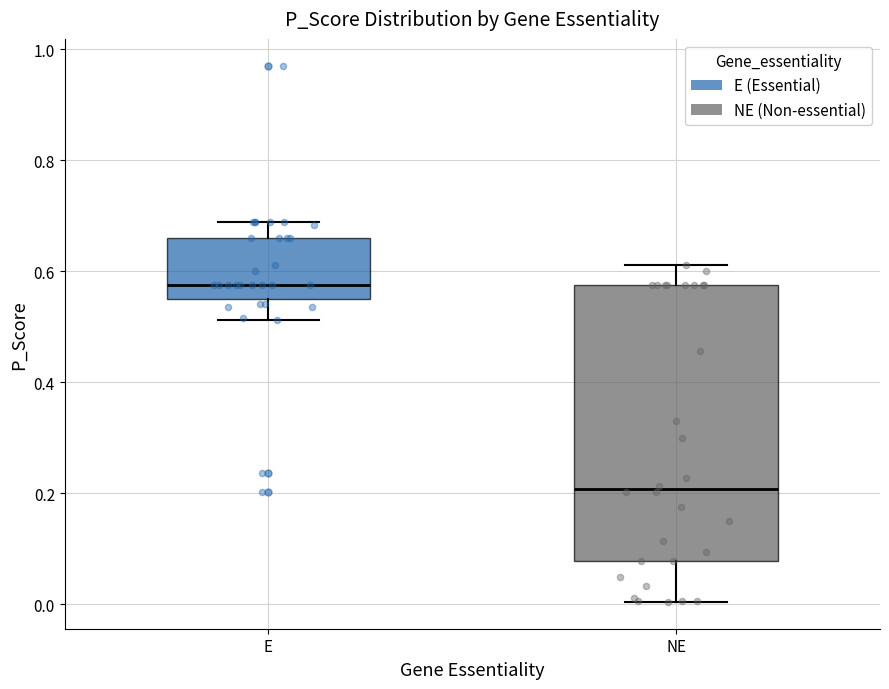

Where does the upper whisker of the box for NE end on the y-axis? The values are not printed on the chart, so give them approximately, as read against the axis.

0.62